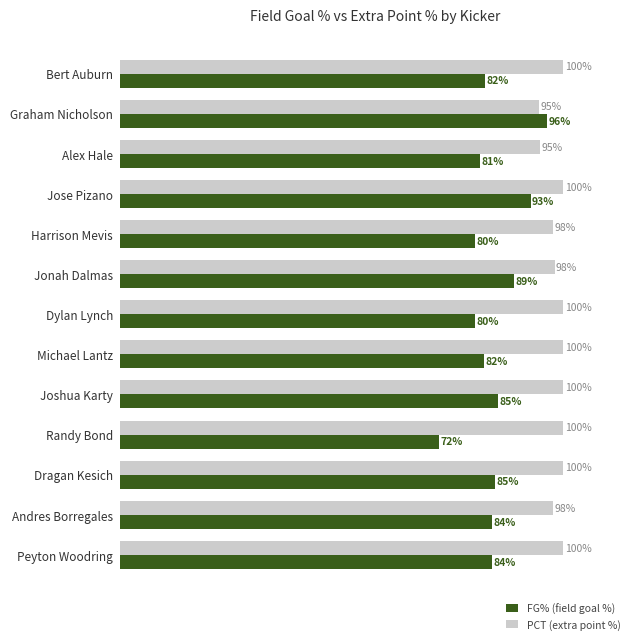

At which category is the sum across all series the highest?

Jose Pizano